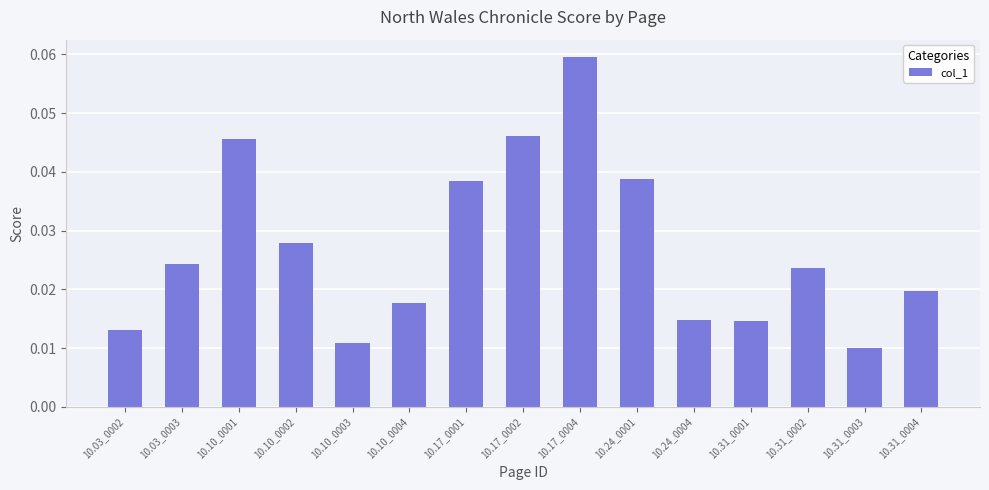

Which has a higher value, 10.31_0001 or 10.31_0003?

10.31_0001